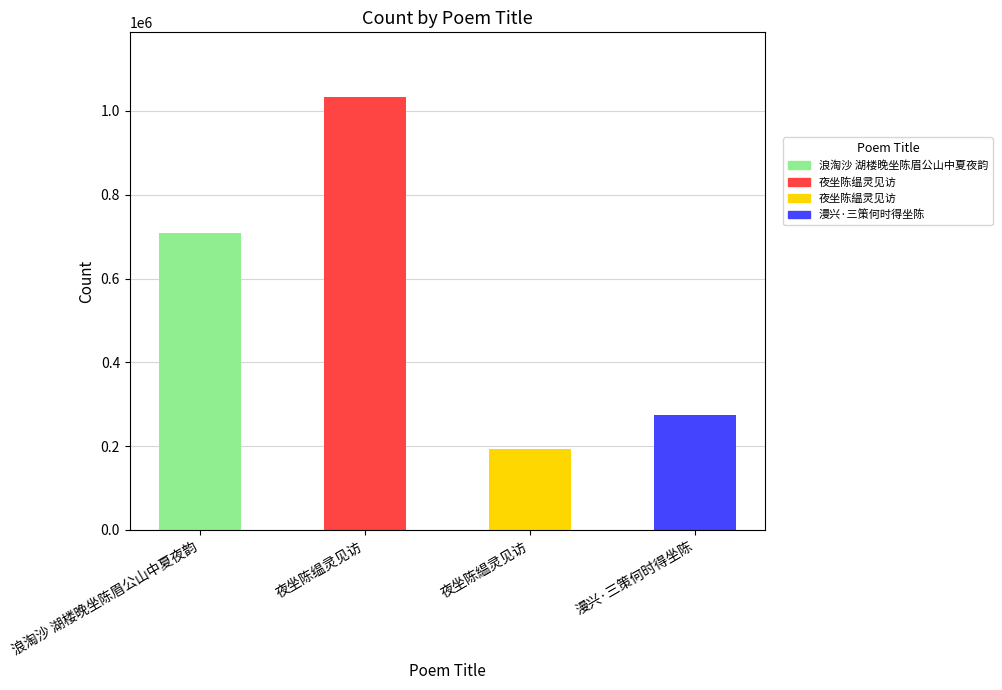

The chart shows a value of 379746 at 漫兴·三策何时得坐陈. True or false?

False